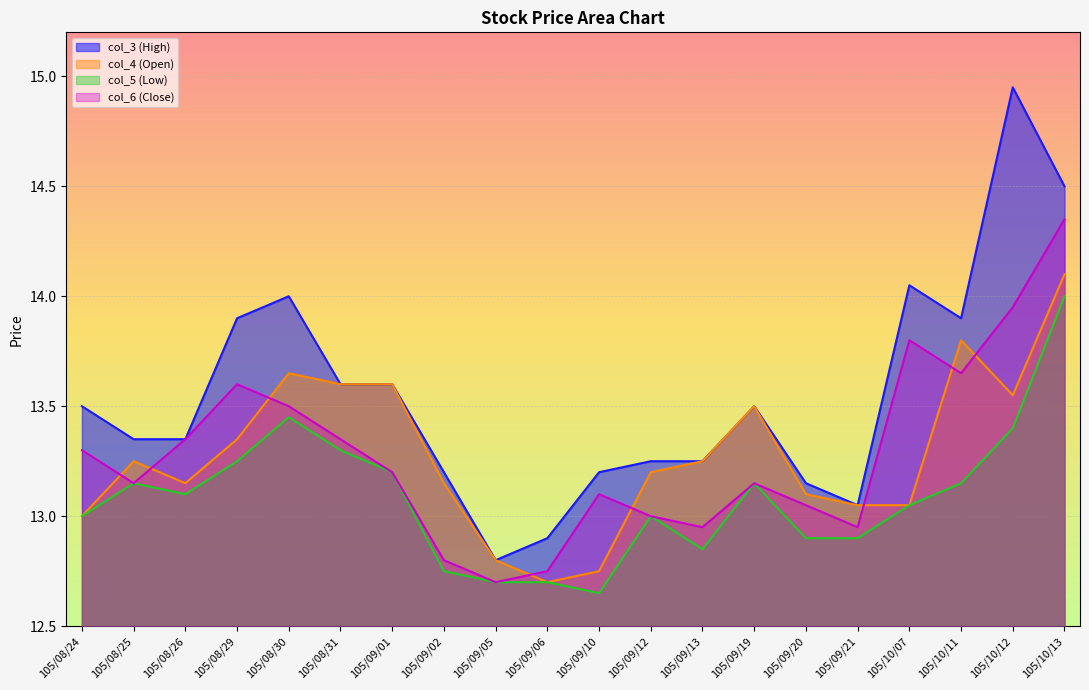

How many interior local peaks does the col_6 (Close) series have?

4